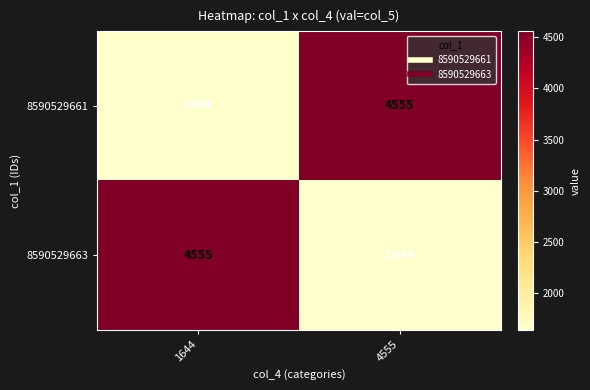

What is the total value across all series at 4555?

6199